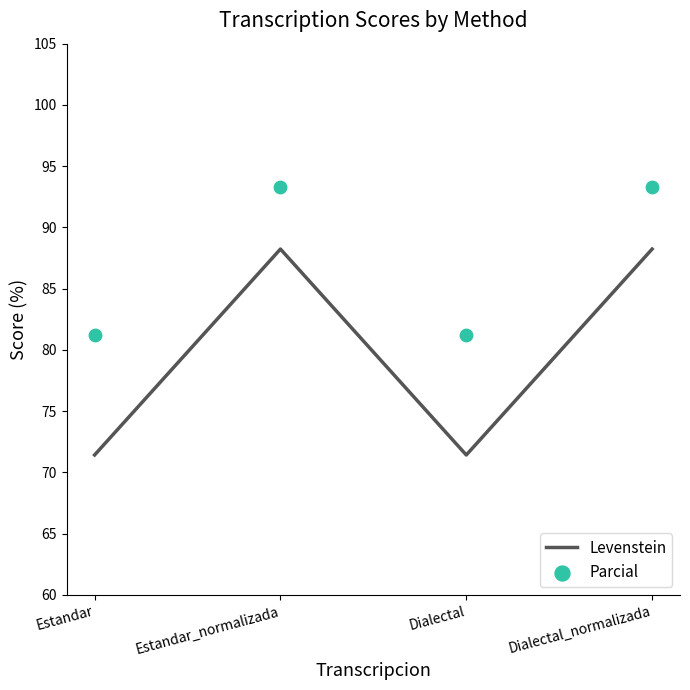

Which series contains the highest Y value?

Parcial